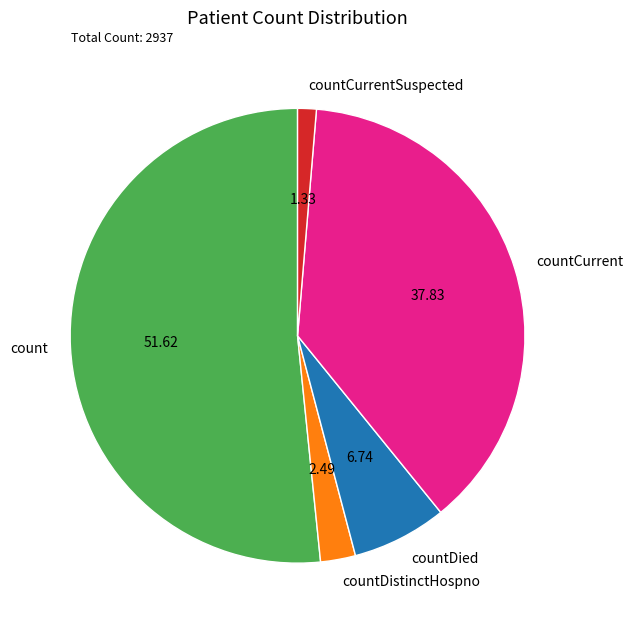

What is the largest slice in the pie chart?

count